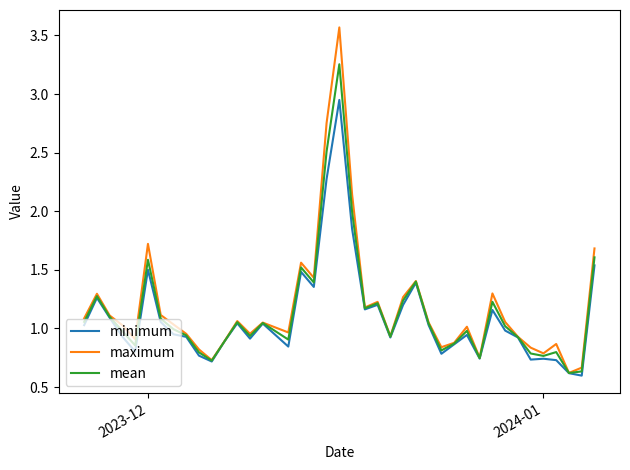

Which series has the largest range (max minus min)?

maximum